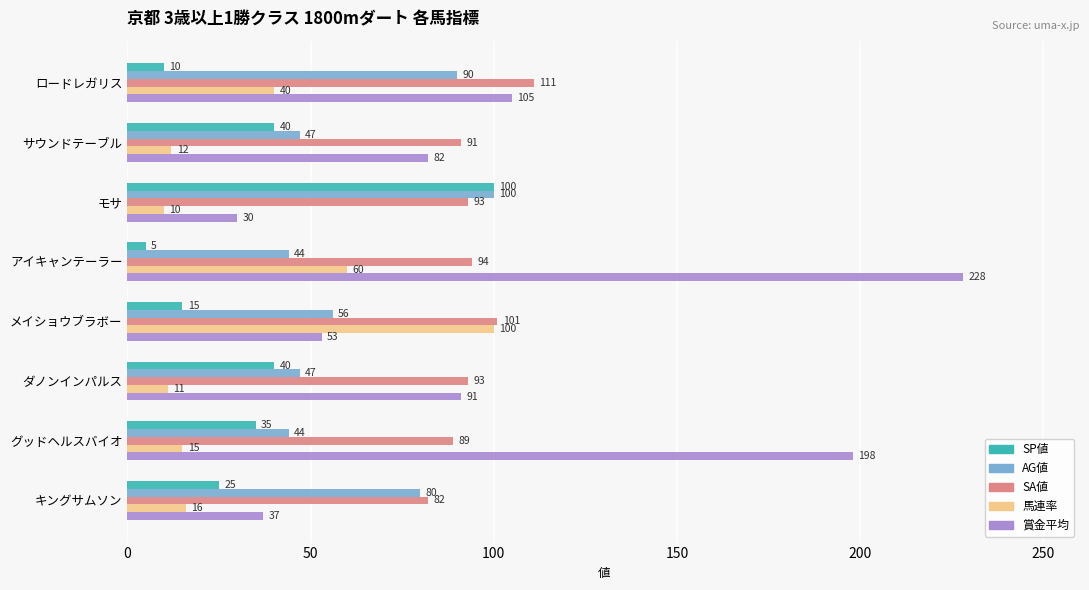

What is the sum of the 馬連率 values at メイショウブラボー and サウンドテーブル?

112